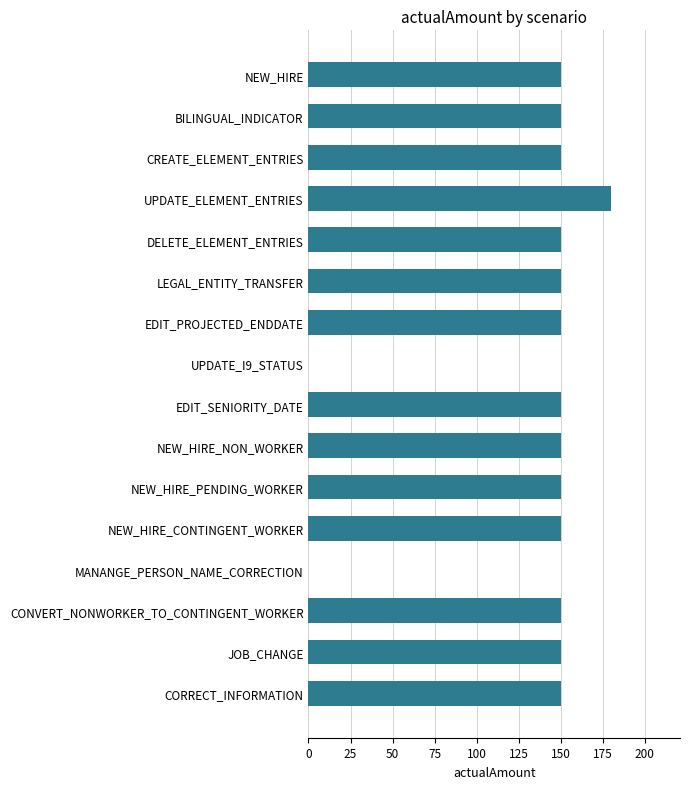

Reading top to bottom, extract all data points from this chart.

NEW_HIRE=150	BILINGUAL_INDICATOR=150	CREATE_ELEMENT_ENTRIES=150	UPDATE_ELEMENT_ENTRIES=180	DELETE_ELEMENT_ENTRIES=150	LEGAL_ENTITY_TRANSFER=150	EDIT_PROJECTED_ENDDATE=150	UPDATE_I9_STATUS=0	EDIT_SENIORITY_DATE=150	NEW_HIRE_NON_WORKER=150	NEW_HIRE_PENDING_WORKER=150	NEW_HIRE_CONTINGENT_WORKER=150	MANANGE_PERSON_NAME_CORRECTION=0	CONVERT_NONWORKER_TO_CONTINGENT_WORKER=150	JOB_CHANGE=150	CORRECT_INFORMATION=150